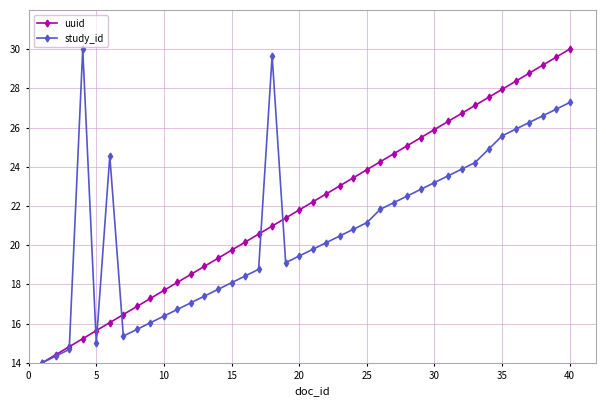

What are all the series names shown in the legend?

uuid, study_id